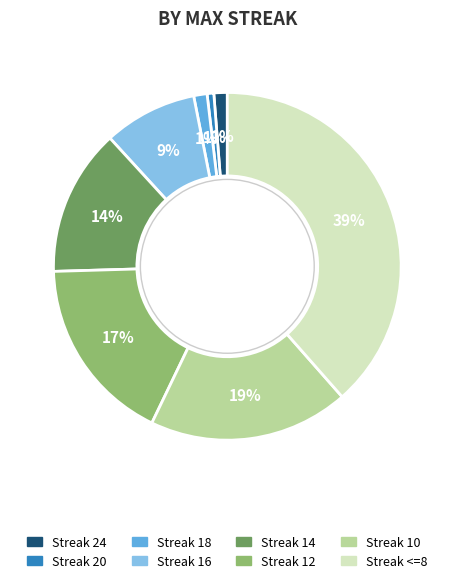

To the nearest percent, what is the difference between the largest and smallest slice percentages?

38%